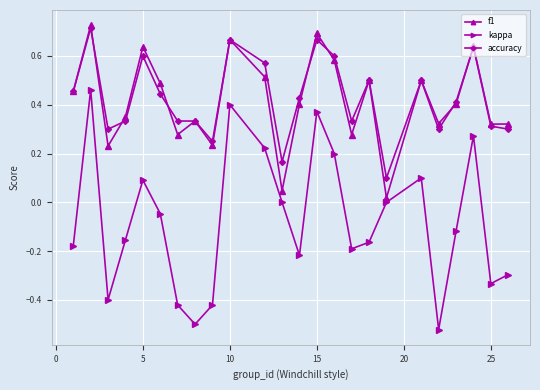

How many categories are shown in the chart?

24